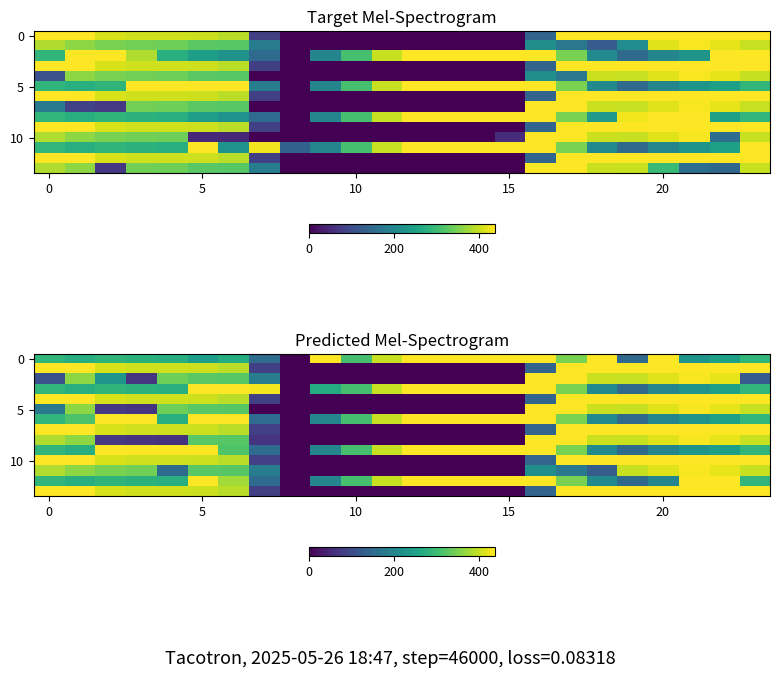

What is the average value of the 5 series?

208.5